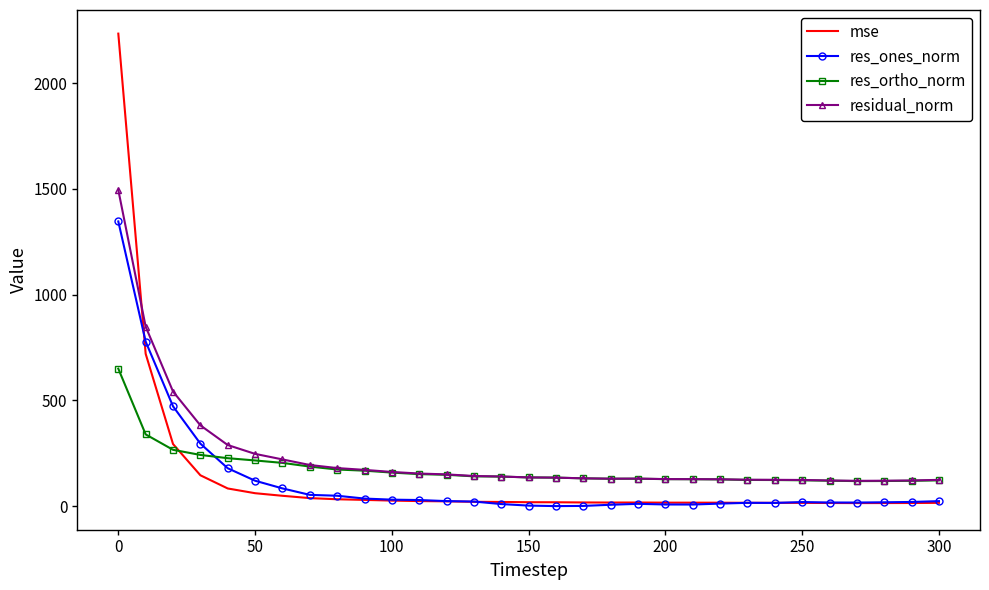

Count the number of categories in the chart.

31